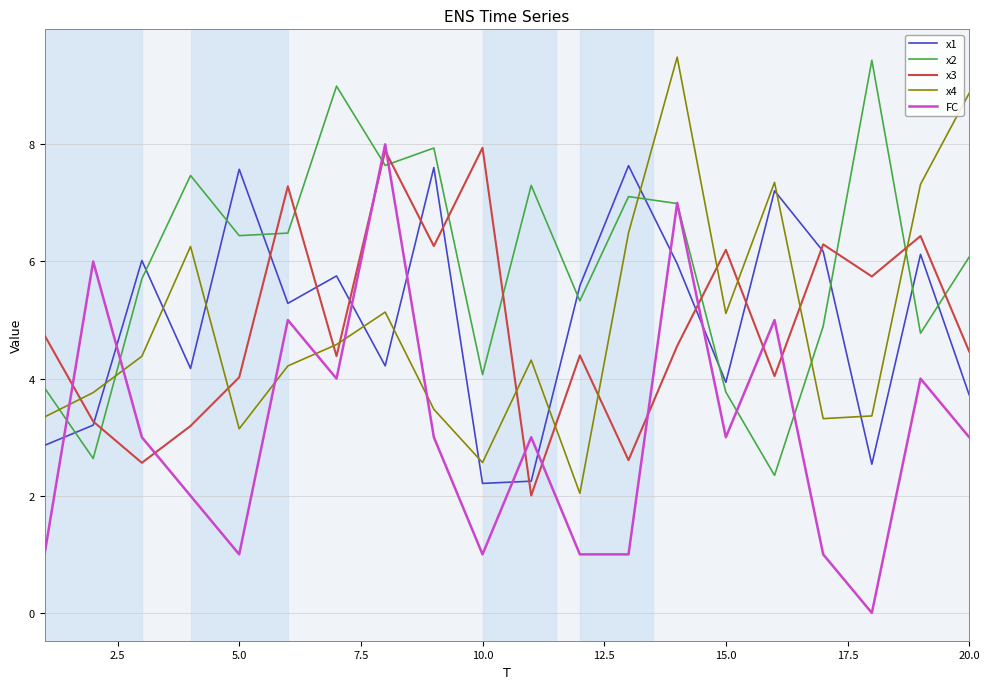

What is the maximum value for x3?

7.9